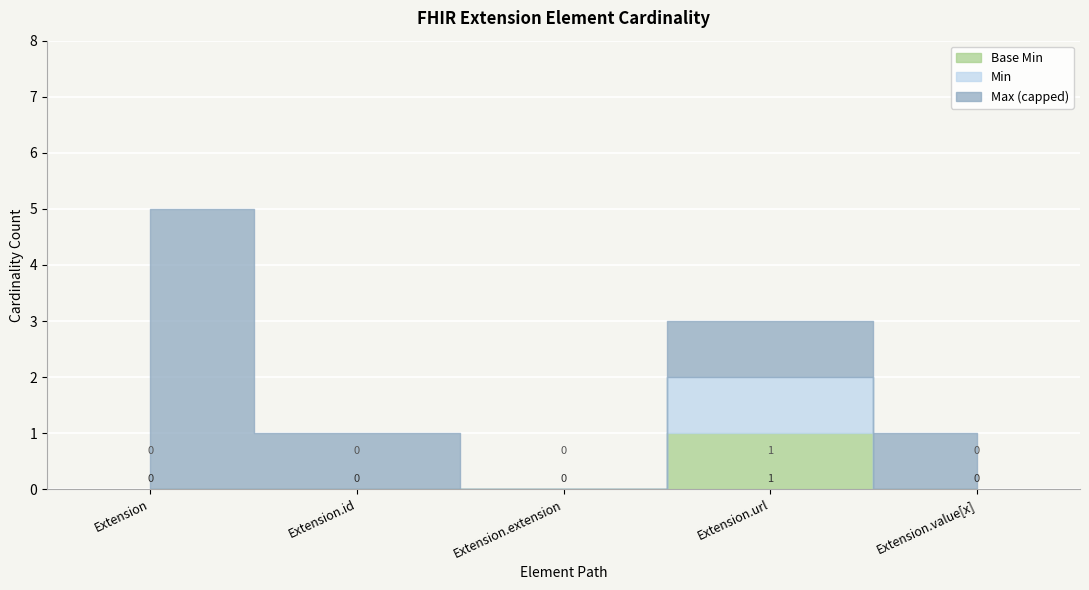

List the series in order of their peak value, lowest first.

Base Min, Min, Max_numeric